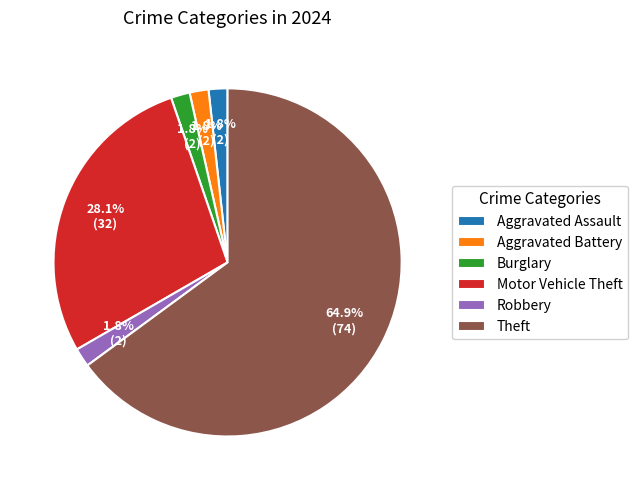

To the nearest percent, what is the difference between the Aggravated Battery and Theft slice percentages?

63%